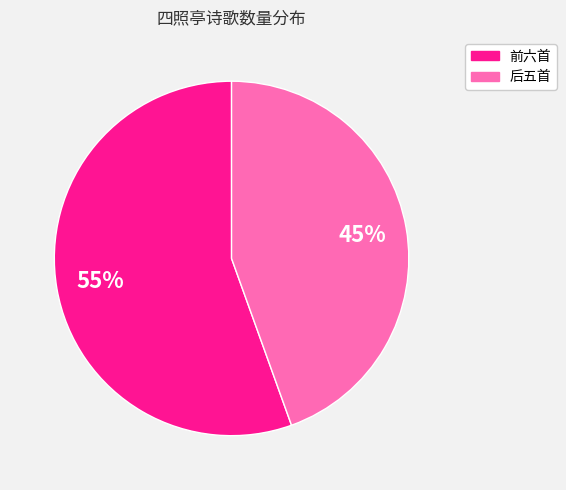

Is there any slice that represents more than half of the pie?

Yes